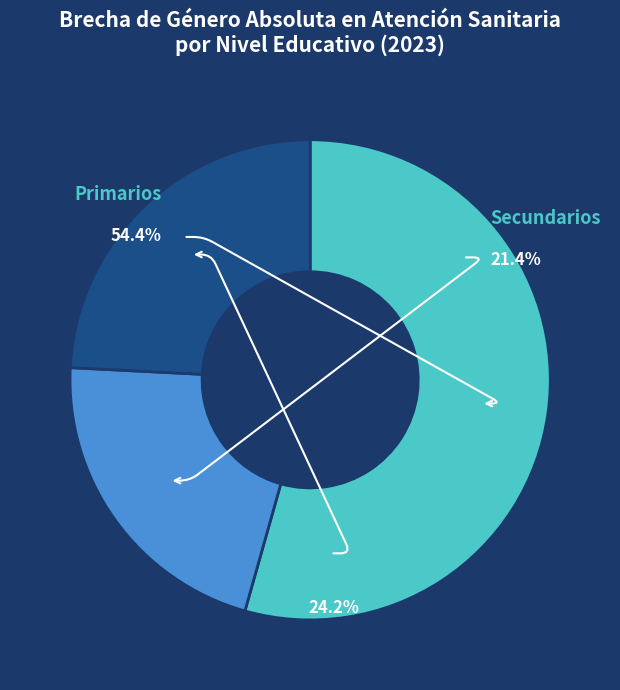

Rank the categories by value from highest to lowest.

Primarios, Total, Secundarios